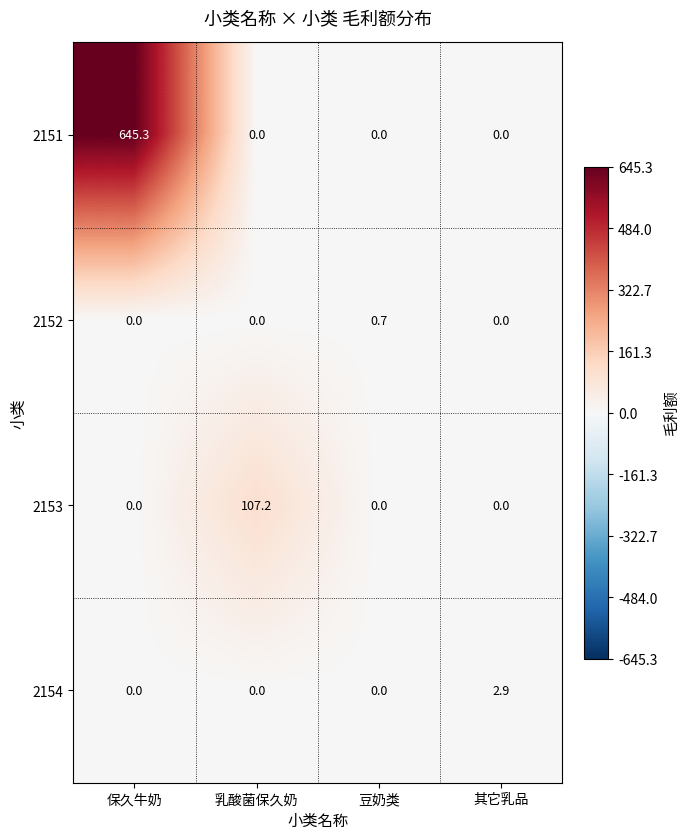

Count the 2152 values in the range 0 to 1.

4